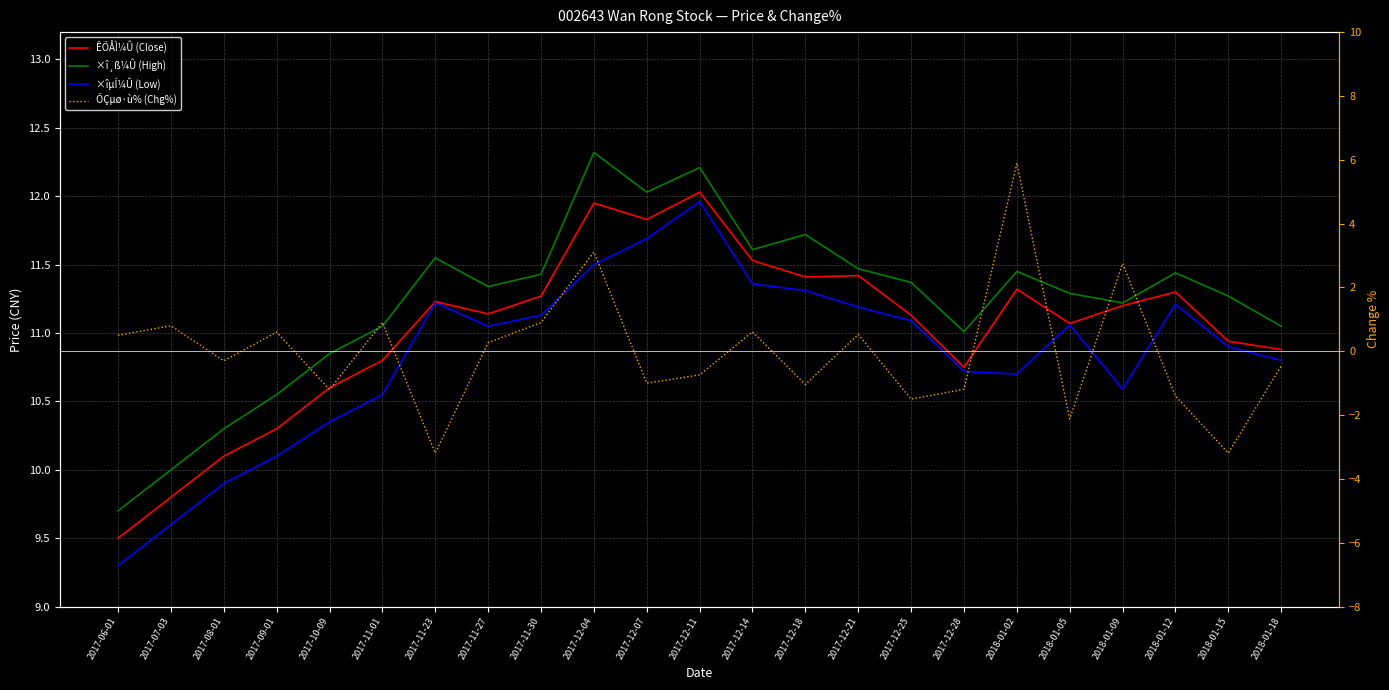

How many interior local peaks does the ÊÕÅÌ¼Û (Close) series have?

6